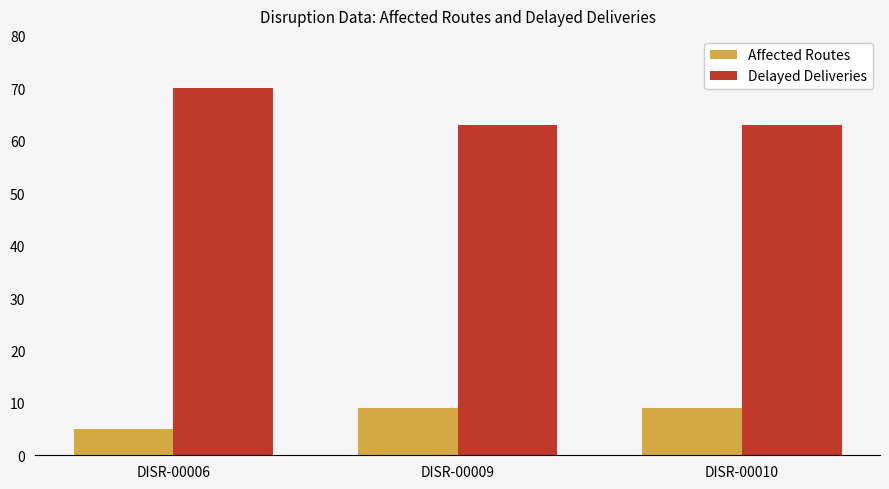

What is the sum of all Affected Routes values?

23